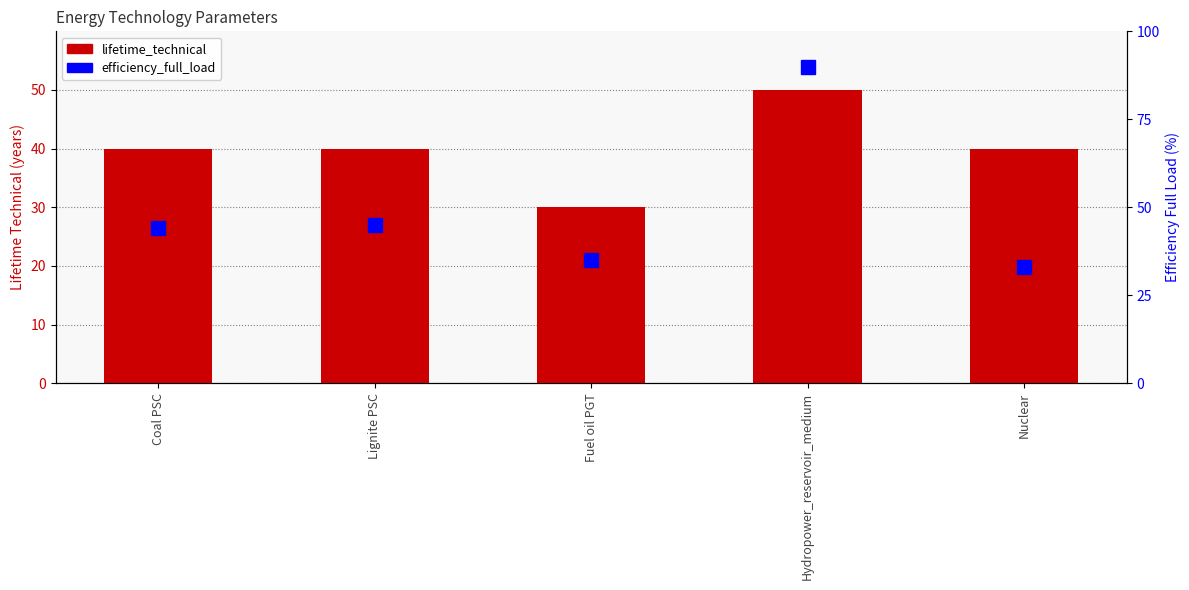

Which has a higher value, Coal PSC or Fuel oil PGT?

Coal PSC